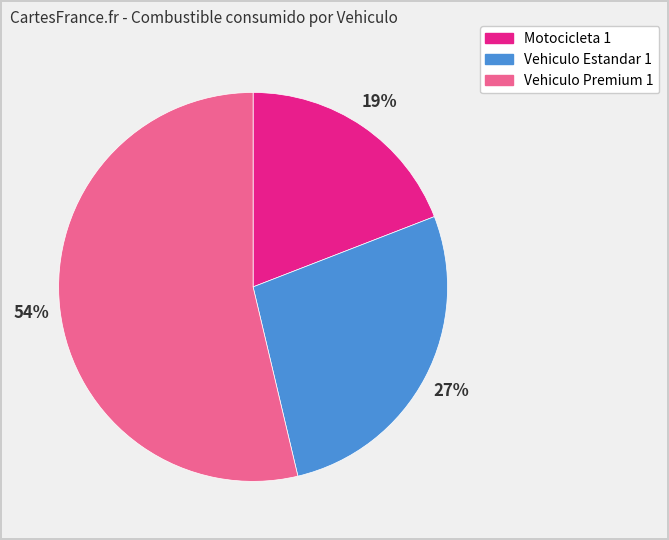

Is it true that Motocicleta 1 is 19% of the pie?

True